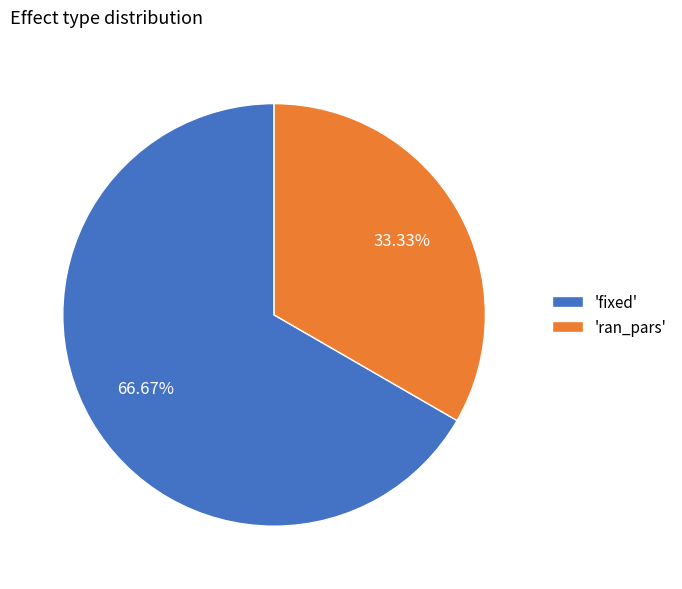

Which slice is the smallest?

'ran_pars'